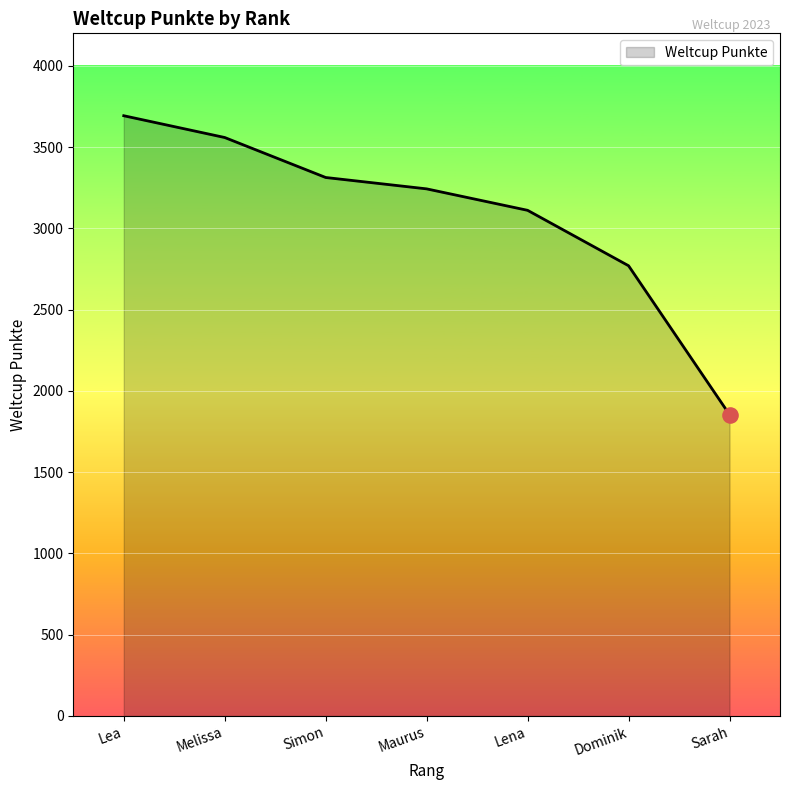

Approximately how many times larger is the value at Lena compared to Melissa?

0.9